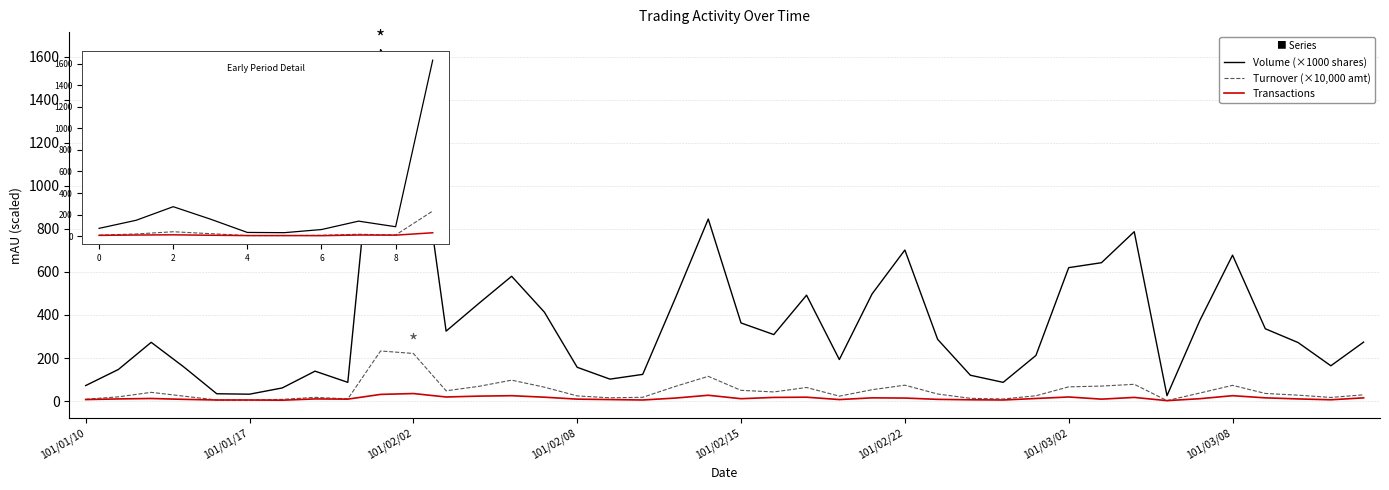

Is this an area chart (filled region under the line)?

No